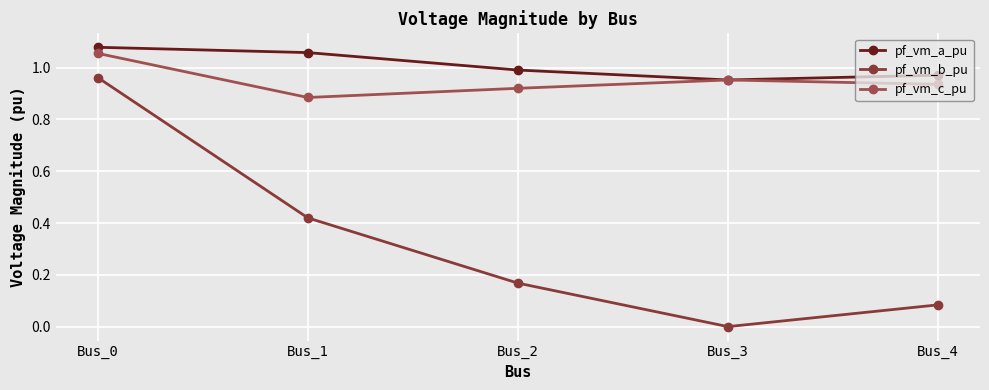

Reading left to right, list all the values displayed in this chart.

pf_vm_a_pu: 1.1	1.1	1.0	1.0	1.0
pf_vm_b_pu: 1.0	0.4	0.2	0.0	0.1
pf_vm_c_pu: 1.1	0.9	0.9	1.0	0.9